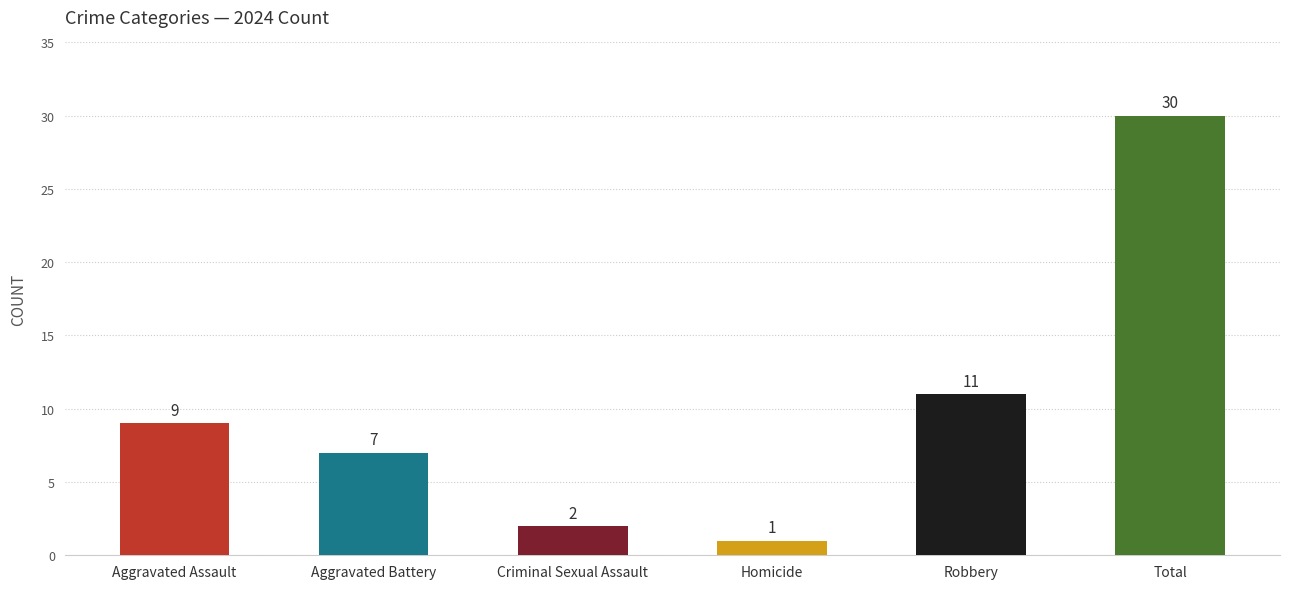

Is it true that the value at Homicide is 1?

True